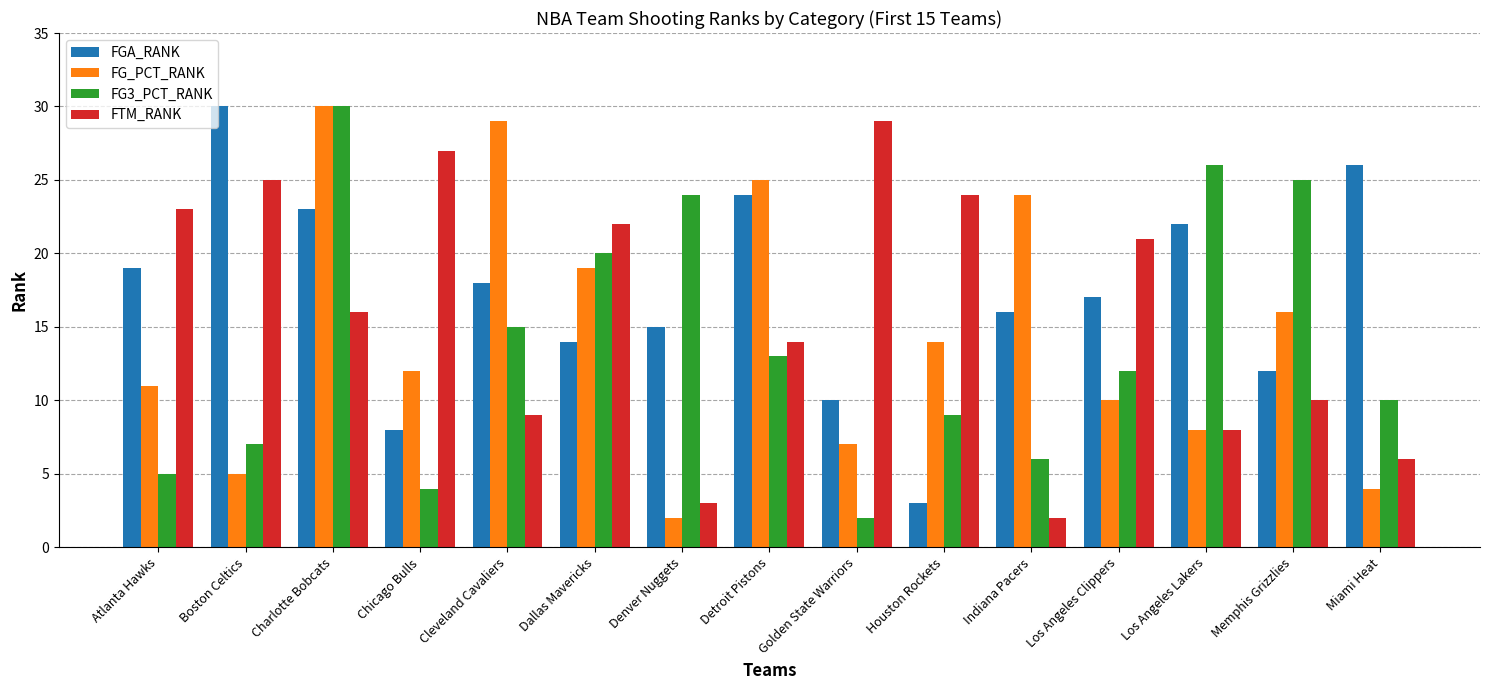

At which label does FG3_PCT_RANK reach its minimum?

Golden State Warriors